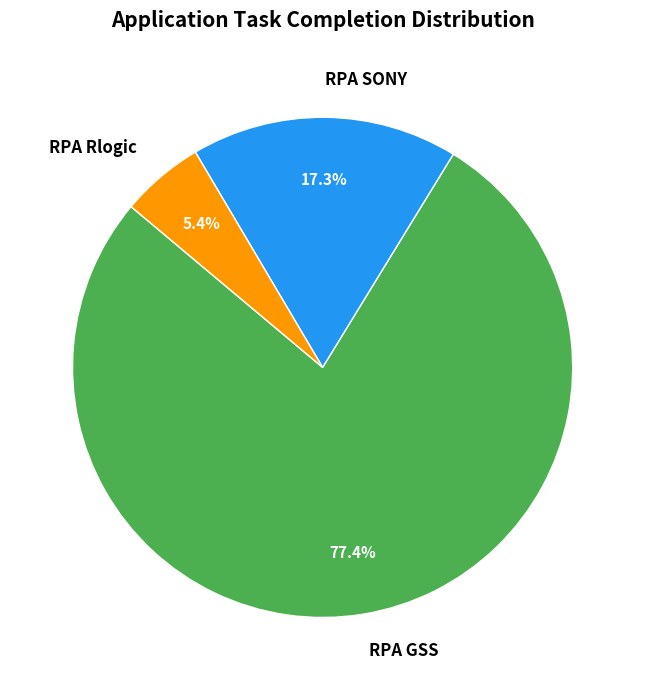

Does RPA SONY account for over 50% of the chart?

No